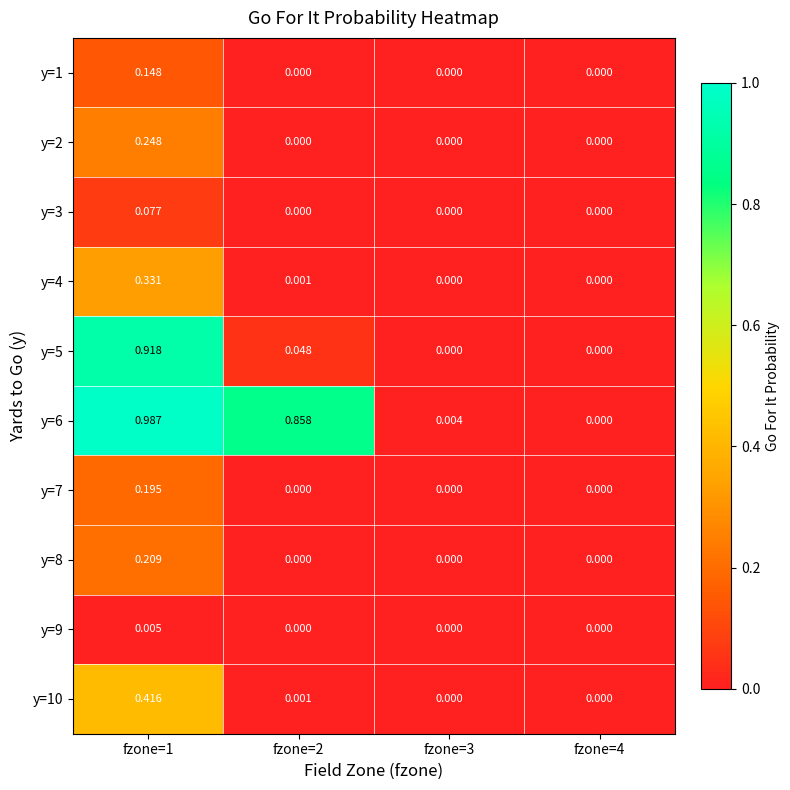

Is the value of y=10 at fzone=1 greater than the value of y=2 at fzone=3?

Yes